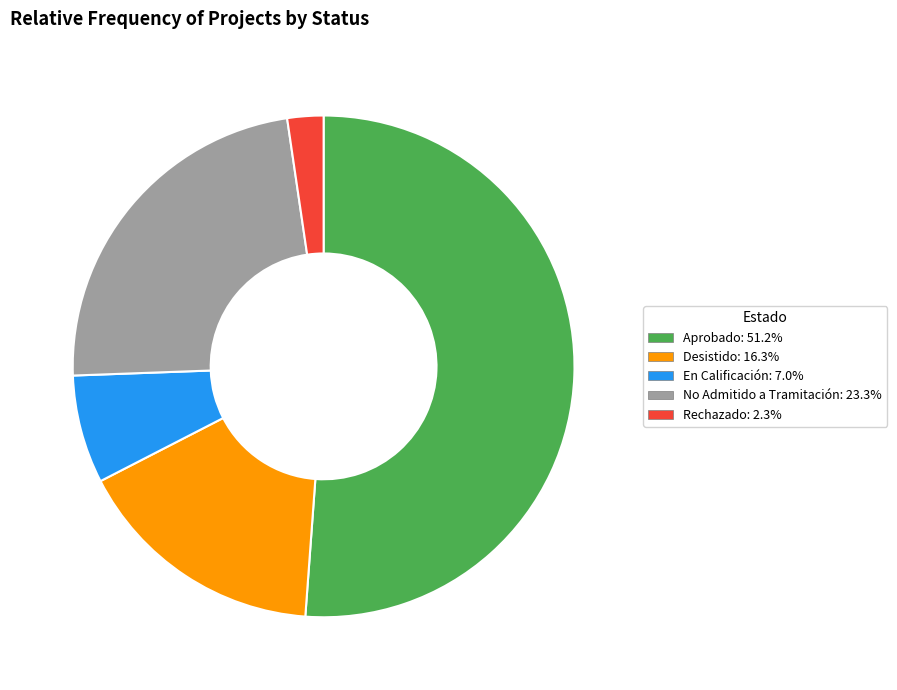

What is the smallest slice in the pie chart?

Rechazado